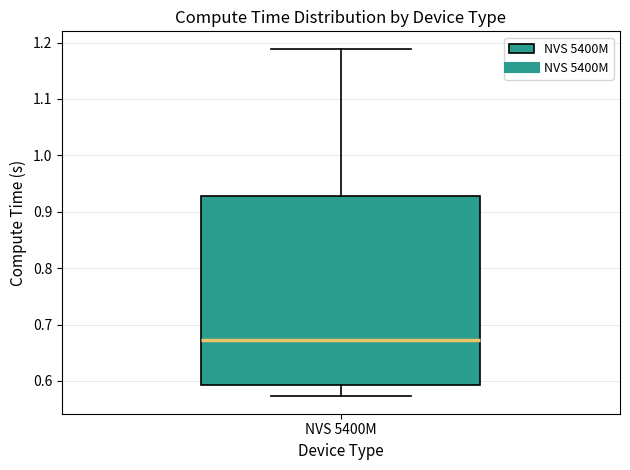

Read this box plot against the y-axis: the position of the median line, the range covered by the box, and the ends of both whiskers. The values are not printed on the chart, so give them approximately, as read against the axis.

median 0.67, box 0.59 to 0.93, whiskers 0.57 to 1.19